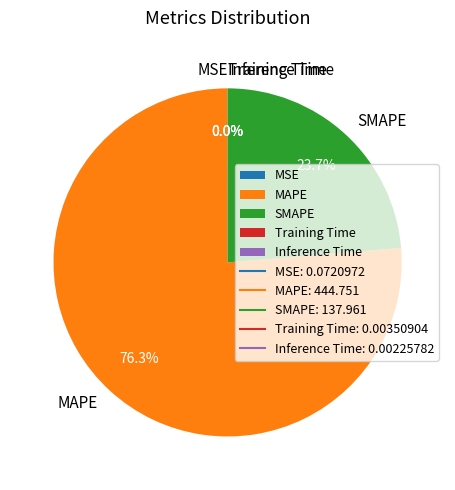

To the nearest percent, what is the difference between the largest and smallest slice percentages?

76%